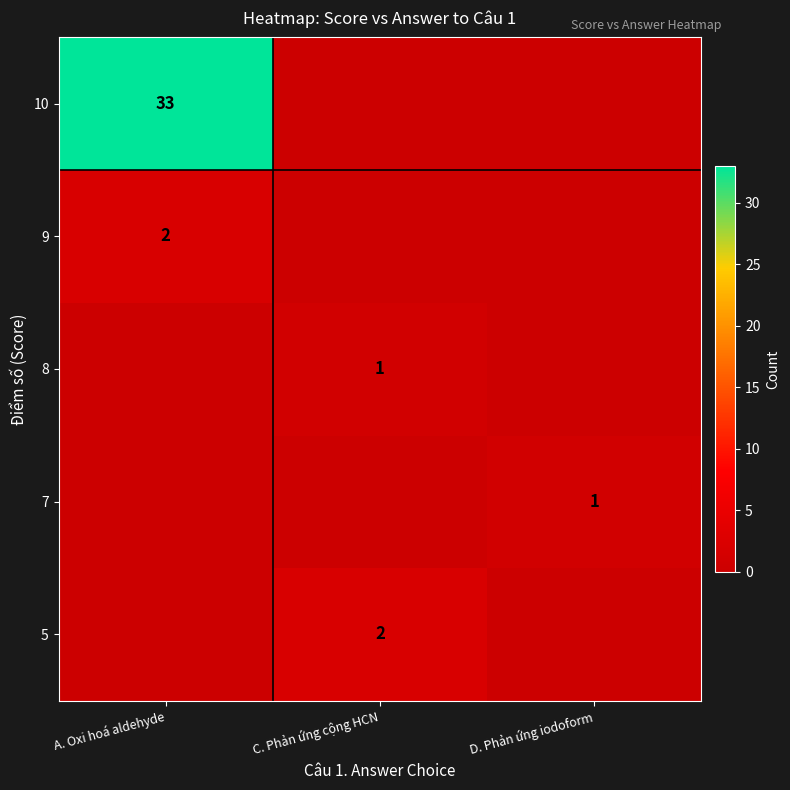

Is it true that 9 equals 1 at A. Oxi hoá aldehyde?

False